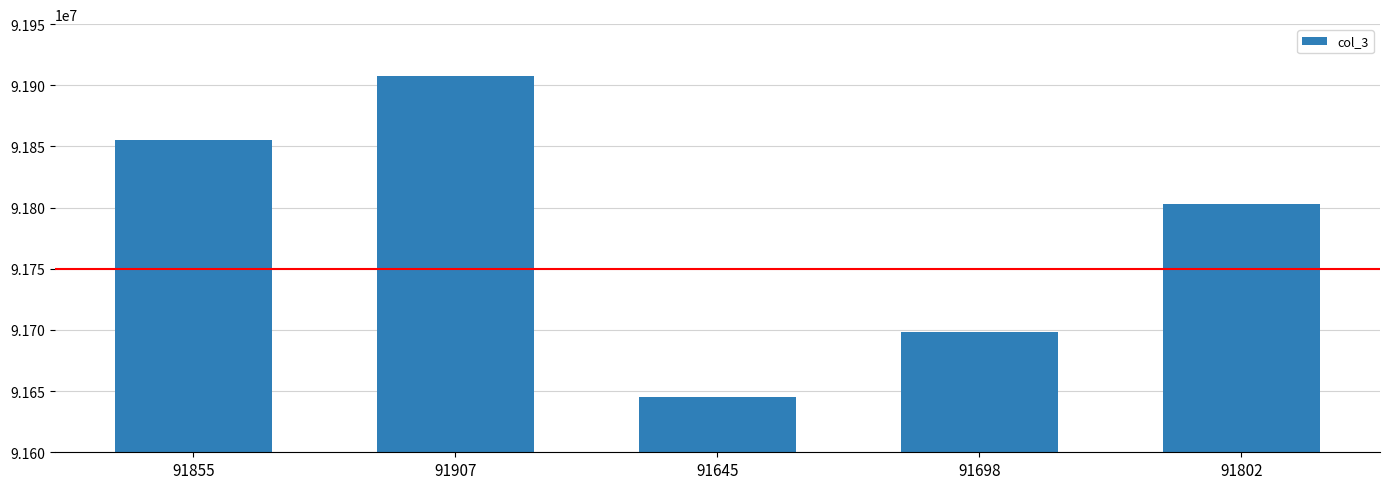

What is the greatest value displayed?

91907792